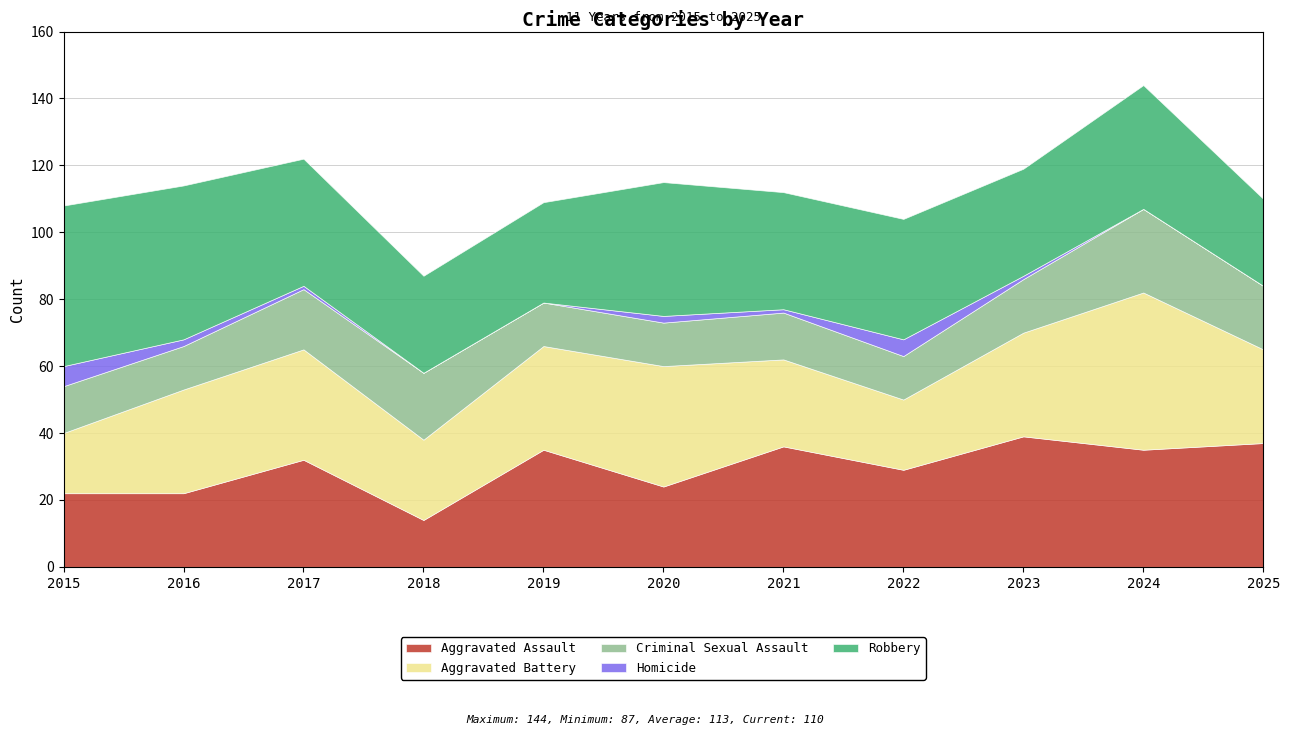

Where is the first local maximum for Homicide?

2020